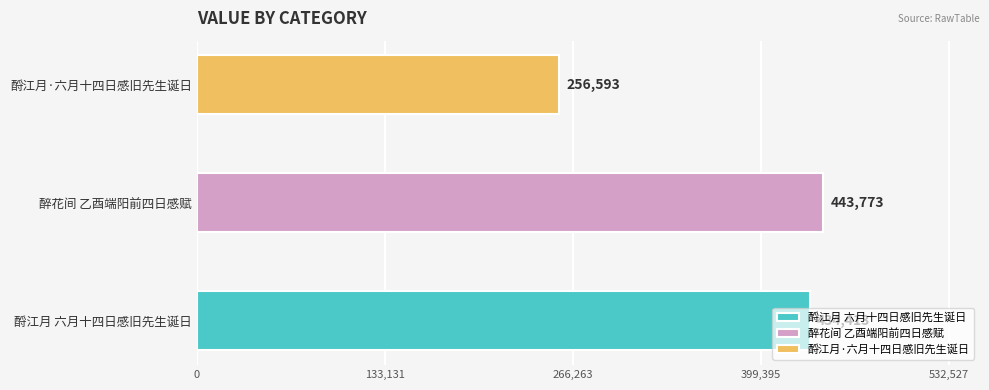

Reading left to right, list all the values displayed in this chart.

酹江月 六月十四日感旧先生诞日=434413	醉花间 乙酉端阳前四日感赋=443773	酹江月·六月十四日感旧先生诞日=256593